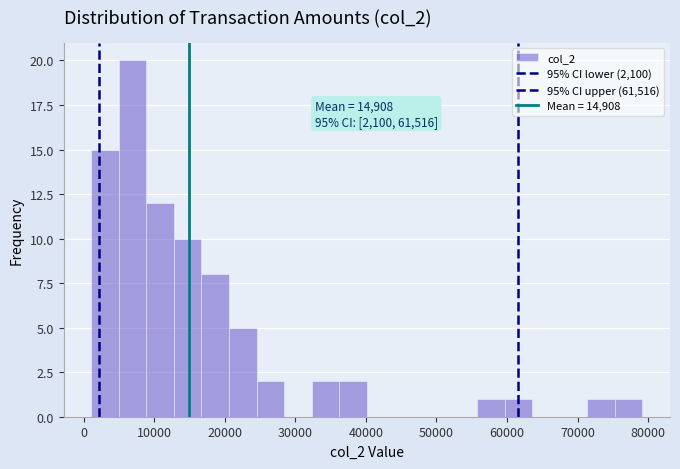

Read against the x-axis, roughly where is the centre of the tallest bar?

7000